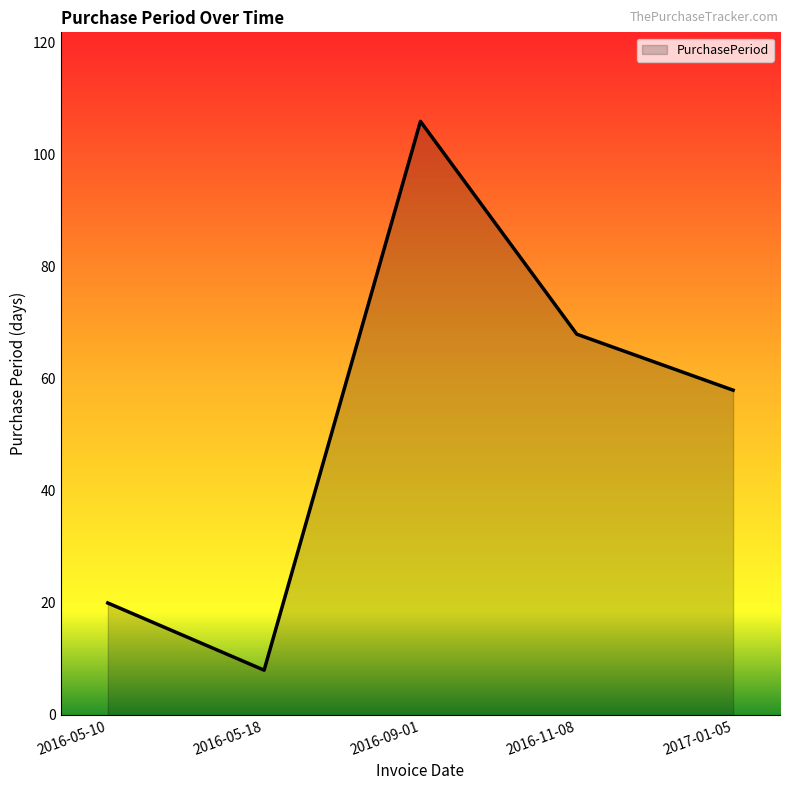

How many lines are shown in the chart?

1